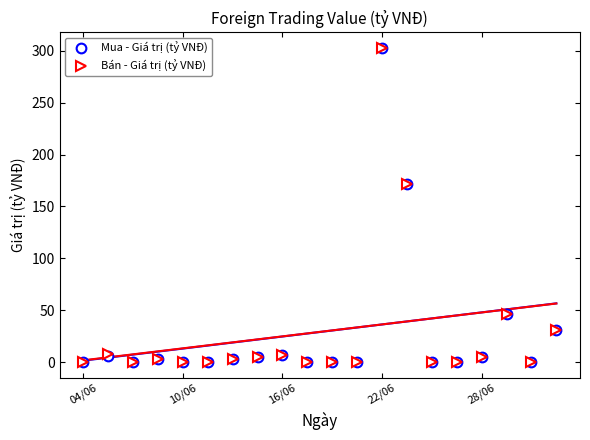

Reading left to right, extract all data points from this chart.

Mua - Giá trị (tỷ VNĐ): 0.2	5.4	0.0	2.9	0.0	0.0	3.1	5.0	6.7	0.0	0.0	0.0	302.6	171.8	0.0	0.0	4.7	46.7	0.0	30.9
Bán - Giá trị (tỷ VNĐ): 0.0	7.4	0.0	2.9	0.0	0.0	3.1	5.0	6.7	0.0	0.0	0.0	302.6	171.8	0.0	0.0	4.7	46.7	0.0	30.9